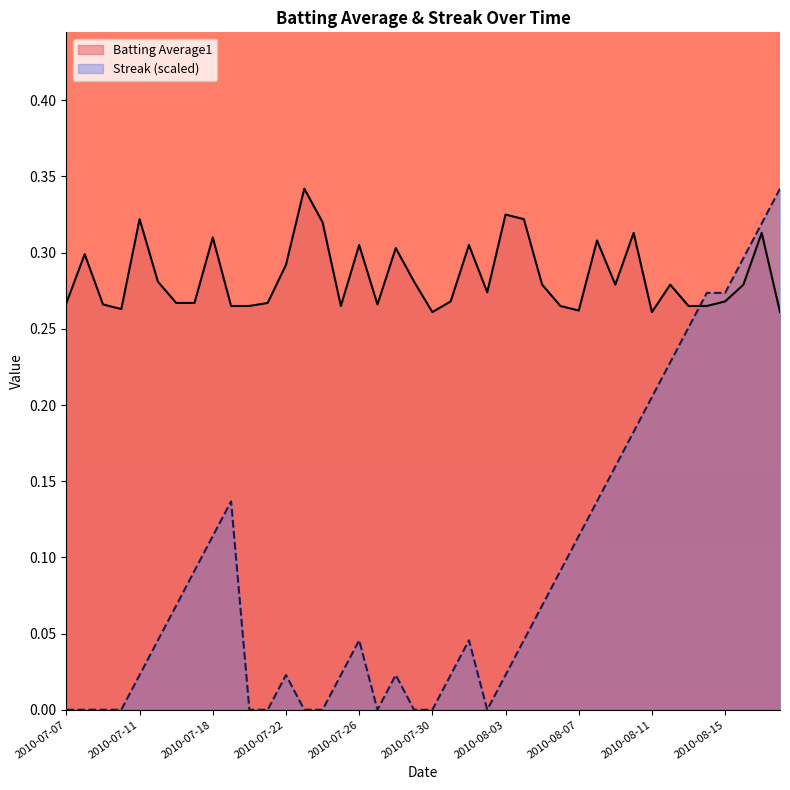

The Batting Average1 series shows 0.2 at 2010-07-21. True or false?

False